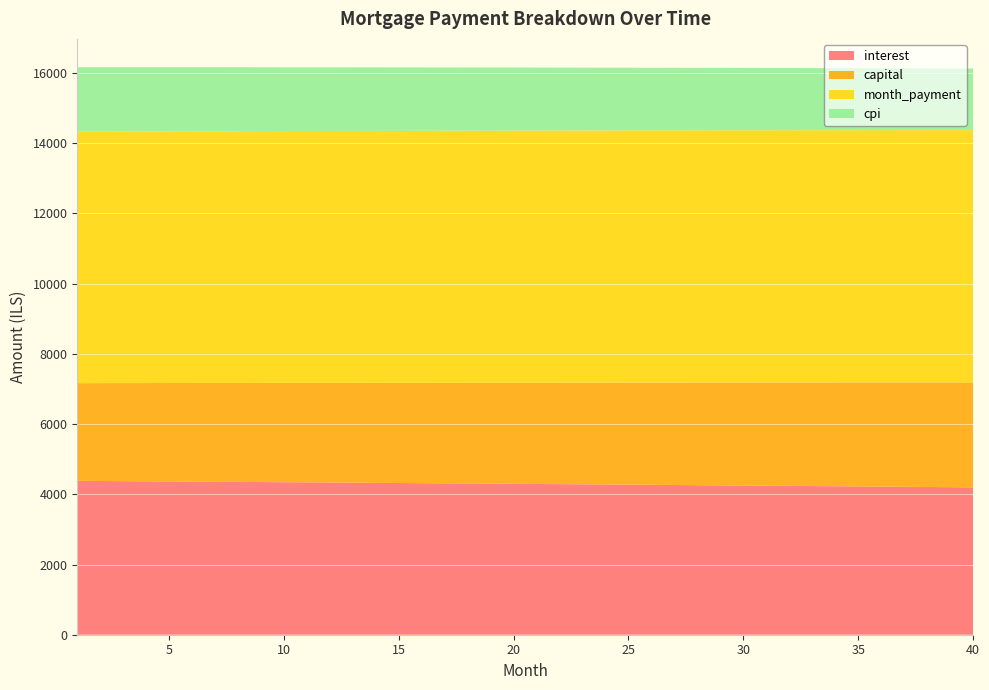

Reading left to right, transcribe all the data shown in this chart.

interest: 4383.0	4378.9	4374.7	4370.4	4366.2	4361.9	4357.6	4353.3	4348.9	4344.5	4340.0	4335.6	4331.1	4326.5	4322.0	4317.4	4312.8	4308.1	4303.4	4298.7	4294.0	4289.2	4284.4	4279.5	4274.7	4269.8	4264.8	4259.8	4254.8	4249.8	4244.7	4239.6	4234.5	4229.3	4224.1	4218.9	4213.6	4208.3	4203.0	4197.6
capital: 2782.9	2788.0	2793.1	2798.2	2803.3	2808.5	2813.6	2818.8	2823.9	2829.1	2834.3	2839.5	2844.7	2849.9	2855.2	2860.4	2865.6	2870.9	2876.2	2881.4	2886.7	2892.0	2897.3	2902.6	2907.9	2913.3	2918.6	2924.0	2929.3	2934.7	2940.1	2945.5	2950.9	2956.3	2961.7	2967.1	2972.6	2978.0	2983.5	2988.9
month_payment: 7165.9	7166.8	7167.8	7168.6	7169.5	7170.4	7171.2	7172.0	7172.8	7173.6	7174.4	7175.1	7175.8	7176.5	7177.1	7177.8	7178.4	7179.0	7179.6	7180.1	7180.7	7181.2	7181.7	7182.2	7182.6	7183.0	7183.4	7183.8	7184.1	7184.5	7184.8	7185.1	7185.3	7185.6	7185.8	7186.0	7186.2	7186.3	7186.4	7186.5
cpi: 1831.6	1829.8	1828.1	1826.3	1824.5	1822.7	1820.9	1819.1	1817.2	1815.4	1813.5	1811.6	1809.7	1807.8	1805.9	1804.0	1802.0	1800.0	1798.1	1796.1	1794.1	1792.1	1790.0	1788.0	1786.0	1783.9	1781.8	1779.7	1777.6	1775.5	1773.4	1771.2	1769.0	1766.9	1764.7	1762.5	1760.2	1758.0	1755.8	1753.5